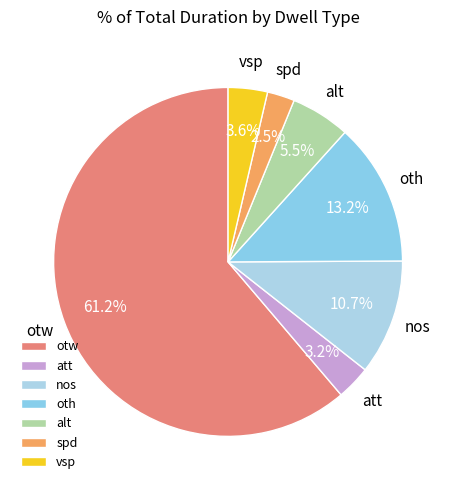

How many segments does this pie chart have?

7